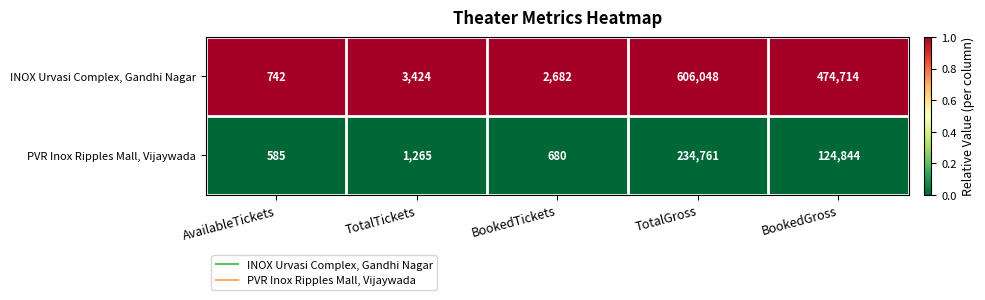

Rank the series by their average value, from highest to lowest.

INOX Urvasi Complex, Gandhi Nagar, PVR Inox Ripples Mall, Vijaywada